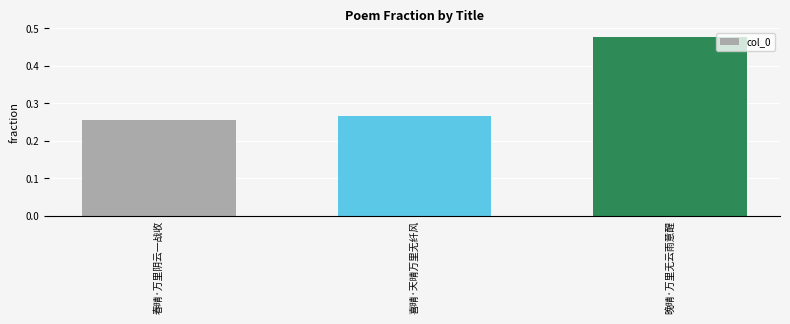

Is it true that the value at 晚晴·万里无云雨意醒 is 0.6?

False